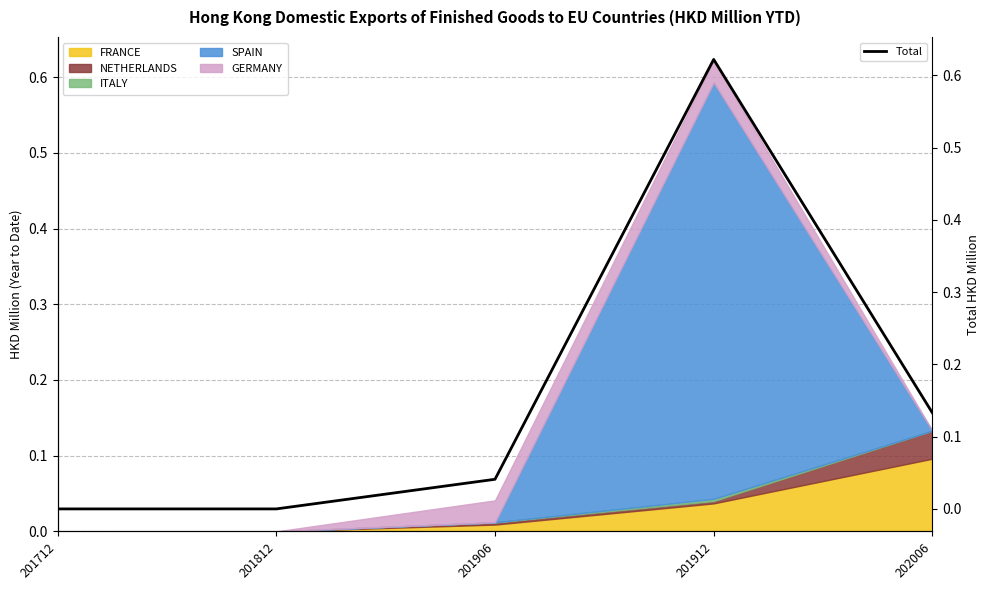

What is the greatest value displayed?

0.6